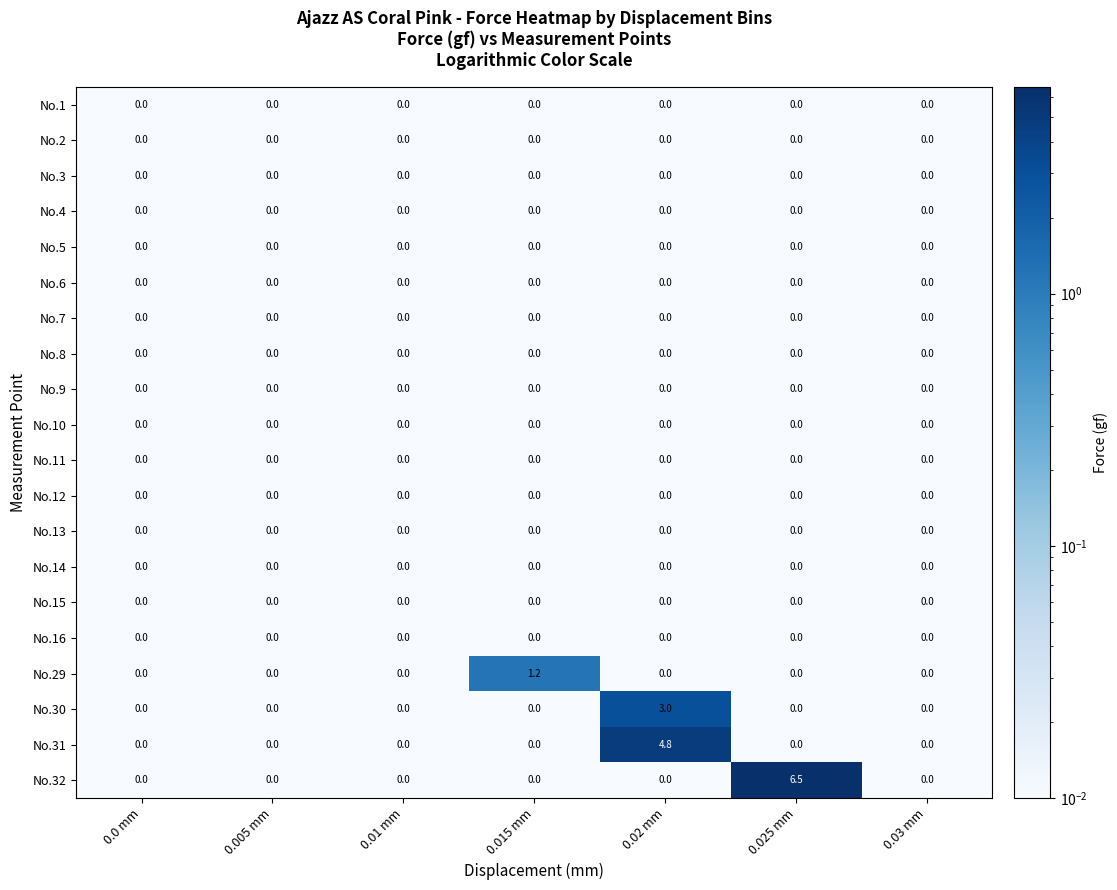

Which series has the largest total across all categories?

No.32